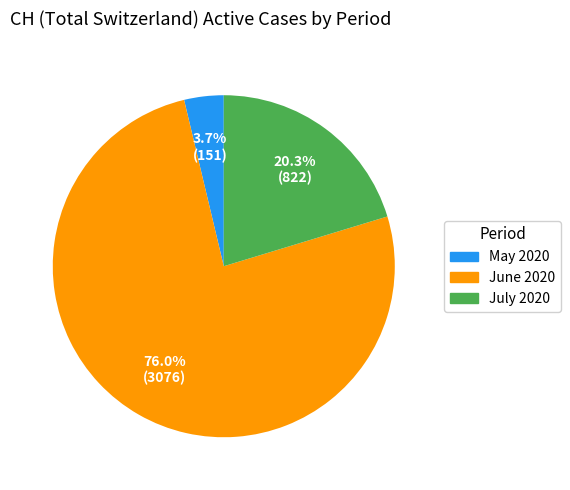

Does any single category account for the majority?

Yes